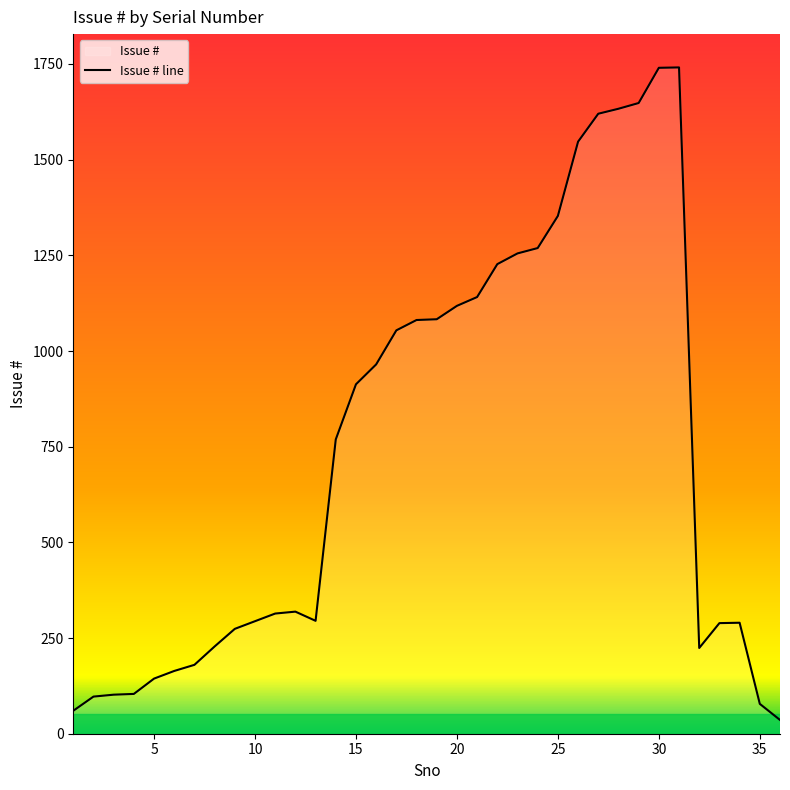

At which label is the value closest to 888?

15